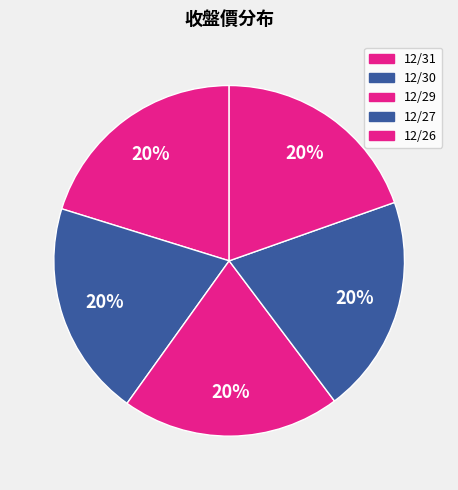

Is there any slice that represents more than half of the pie?

No